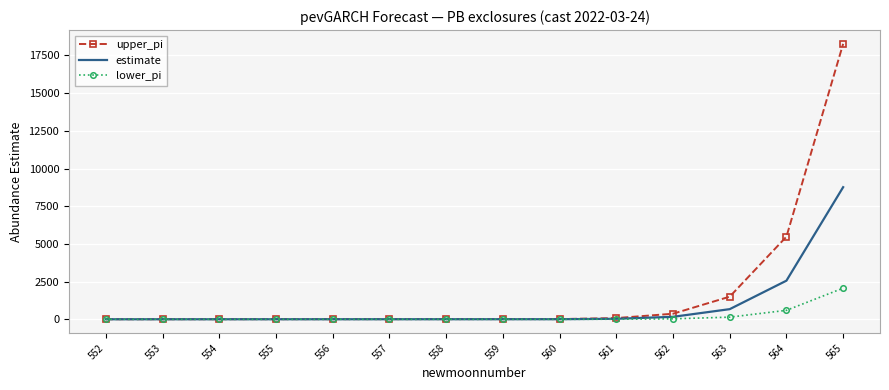

The upper_pi series shows 27081.9 at 565. True or false?

False